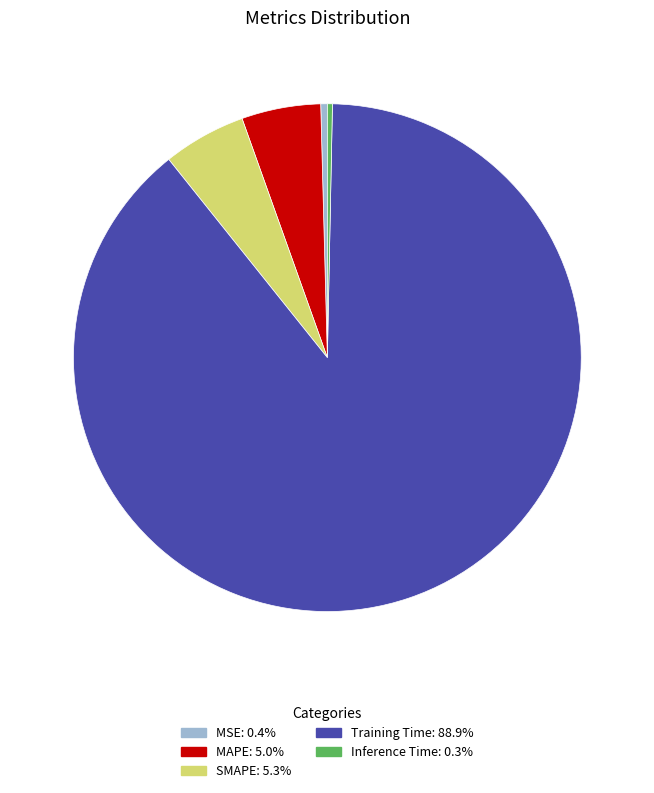

How many slices are in this pie chart?

5